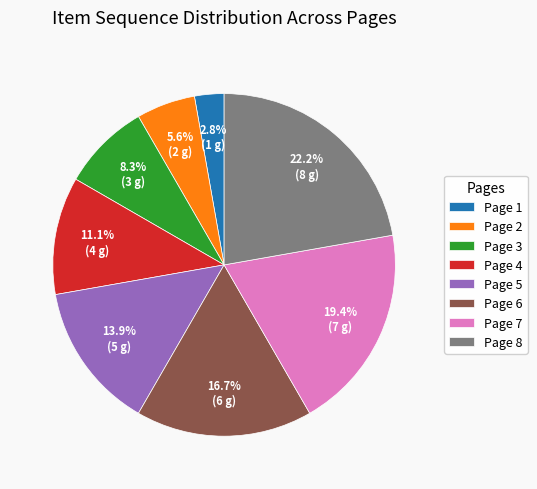

Which slice is the smallest?

Page 1